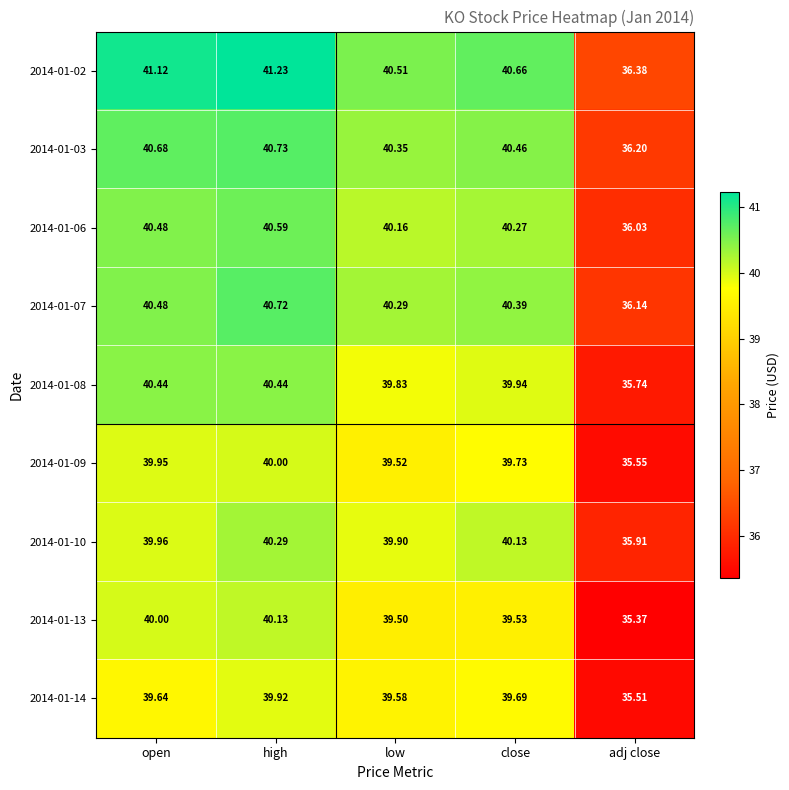

At which label is 2014-01-14 closest to 37?

adj close